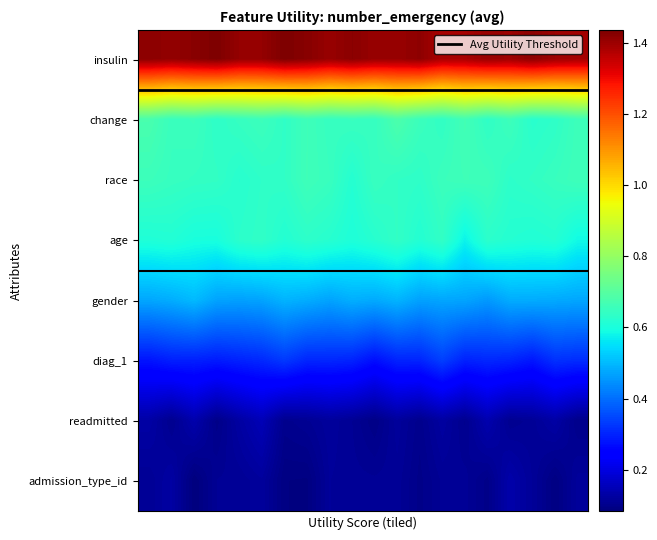

Which series has the largest total across all categories?

insulin